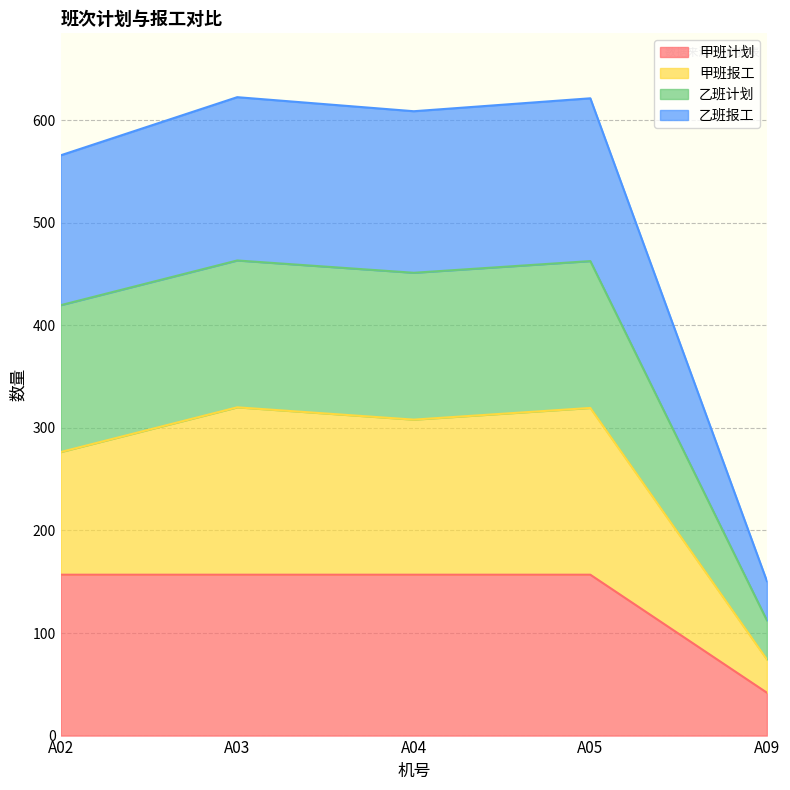

Is the value of 甲班计划 at A03 greater than the value of 乙班报工 at A03?

No